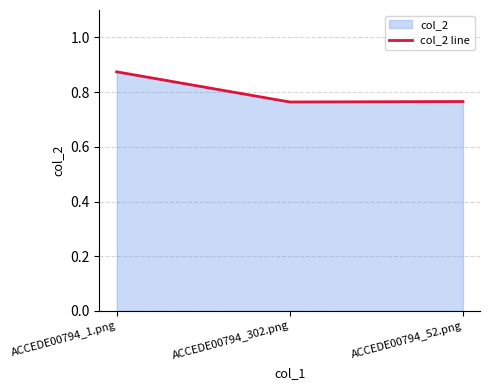

Which has a higher value, ACCEDE00794_1.png or ACCEDE00794_52.png?

ACCEDE00794_1.png